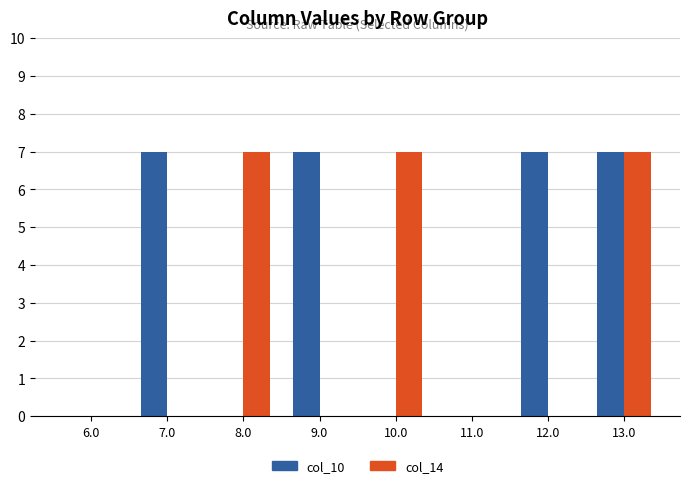

True or false: col_14 has a value of 5 at 7.0.

False